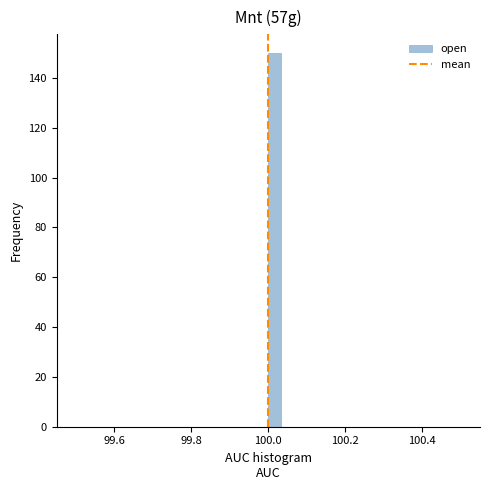

Read against the x-axis, roughly where is the centre of the tallest bar?

100.02